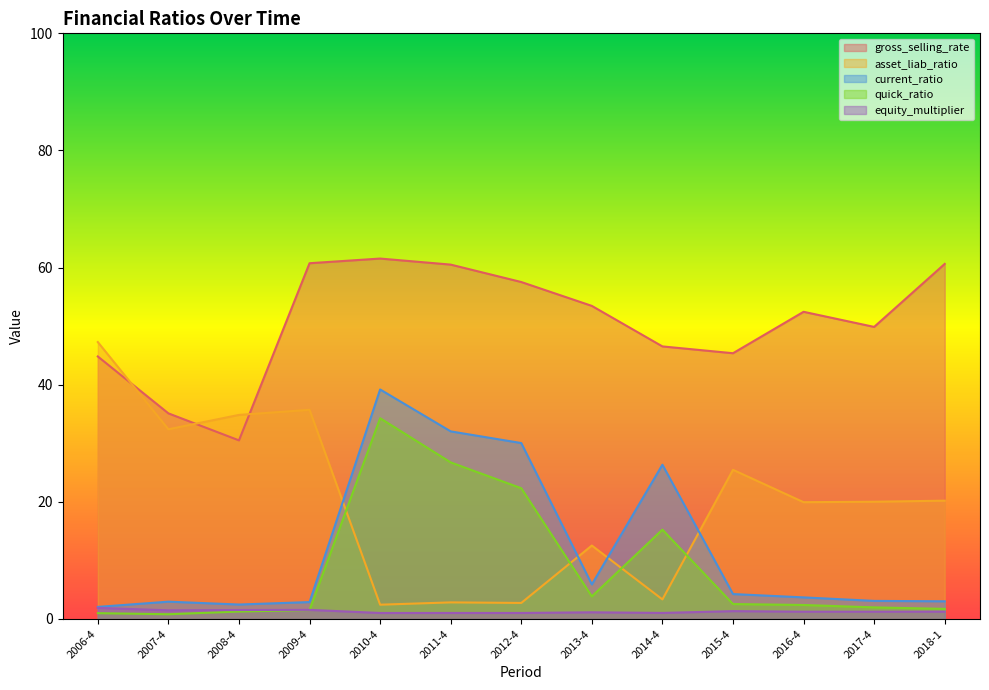

What is the label of the 10th point from the right?

2009-4